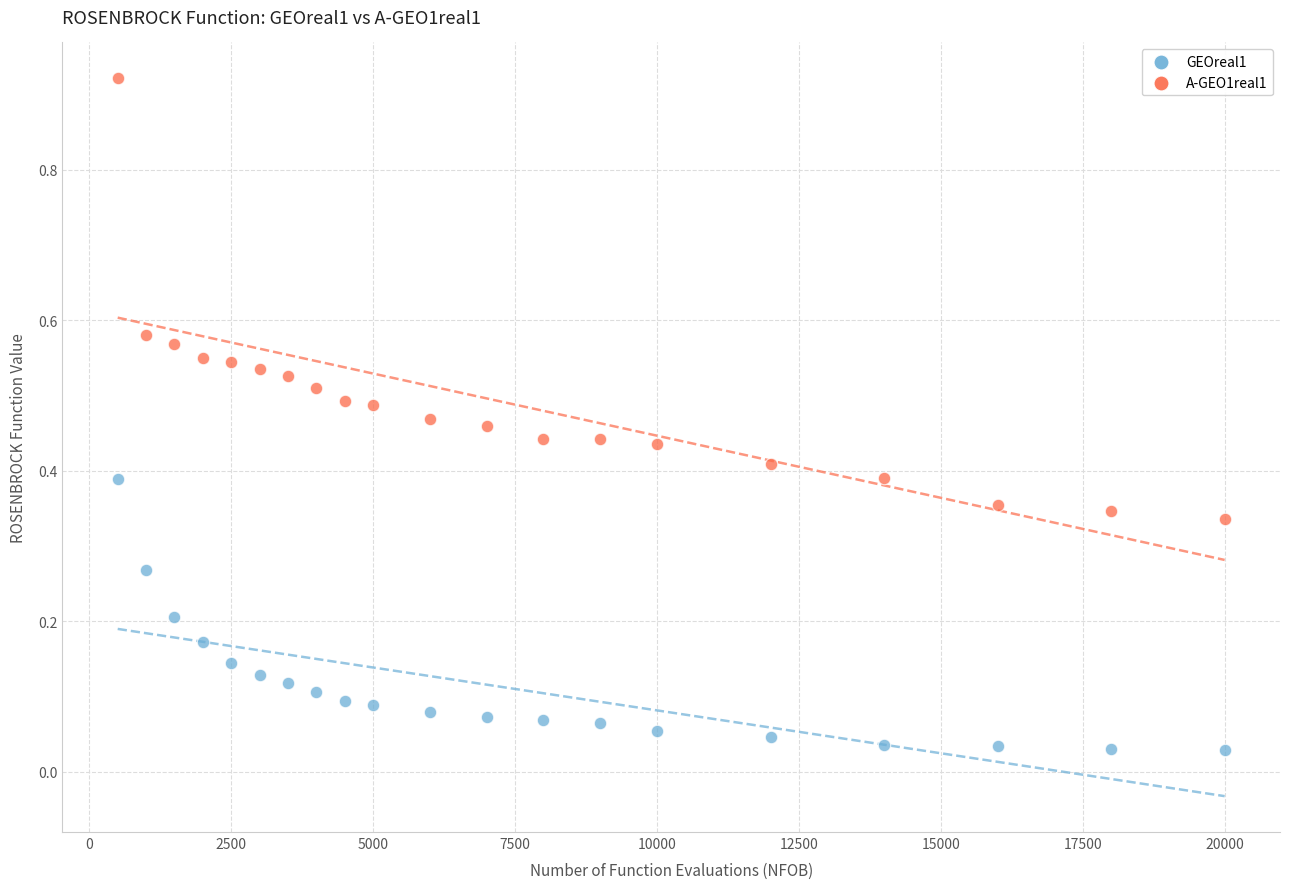

What are all the series names shown in the legend?

GEOreal1, A-GEO1real1